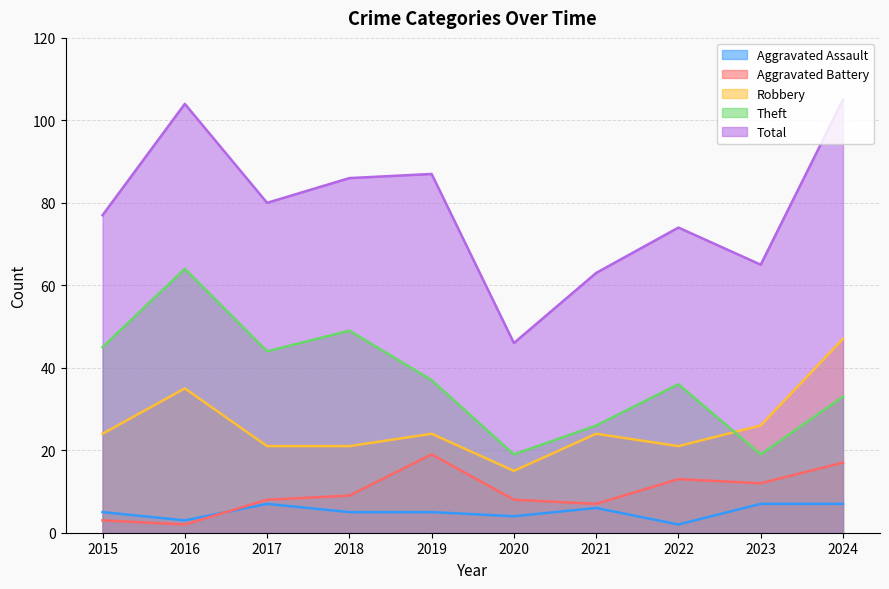

List the series in order of their peak value, highest first.

Total, Theft, Robbery, Aggravated Battery, Aggravated Assault